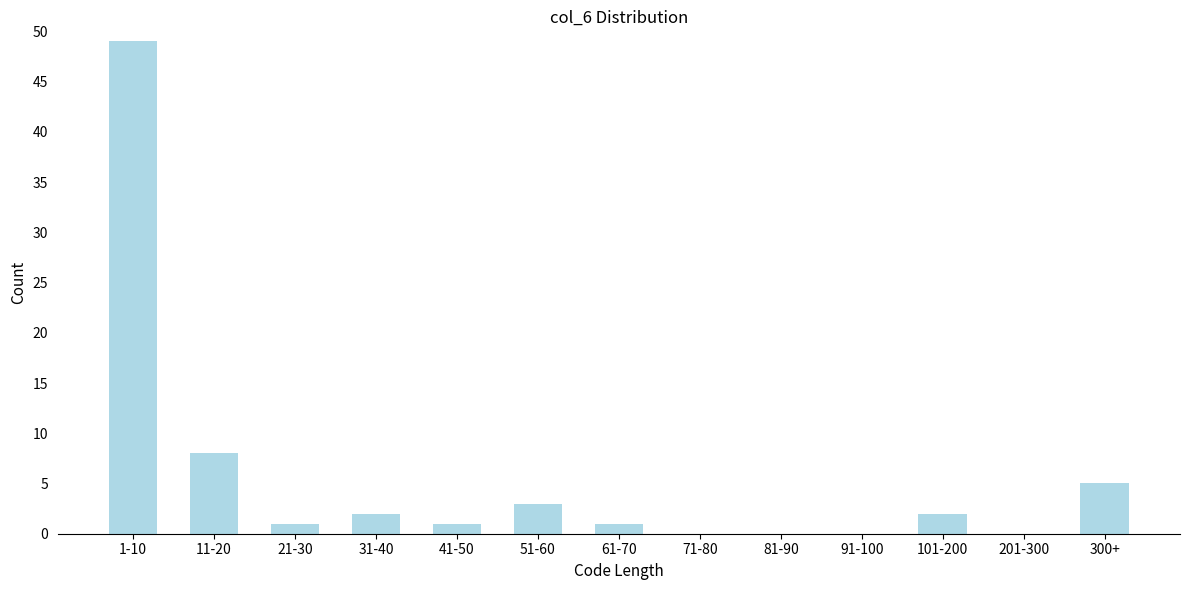

Reading right to left, transcribe all the data shown in this chart.

300+=5	201-300=0	101-200=2	91-100=0	81-90=0	71-80=0	61-70=1	51-60=3	41-50=1	31-40=2	21-30=1	11-20=8	1-10=49